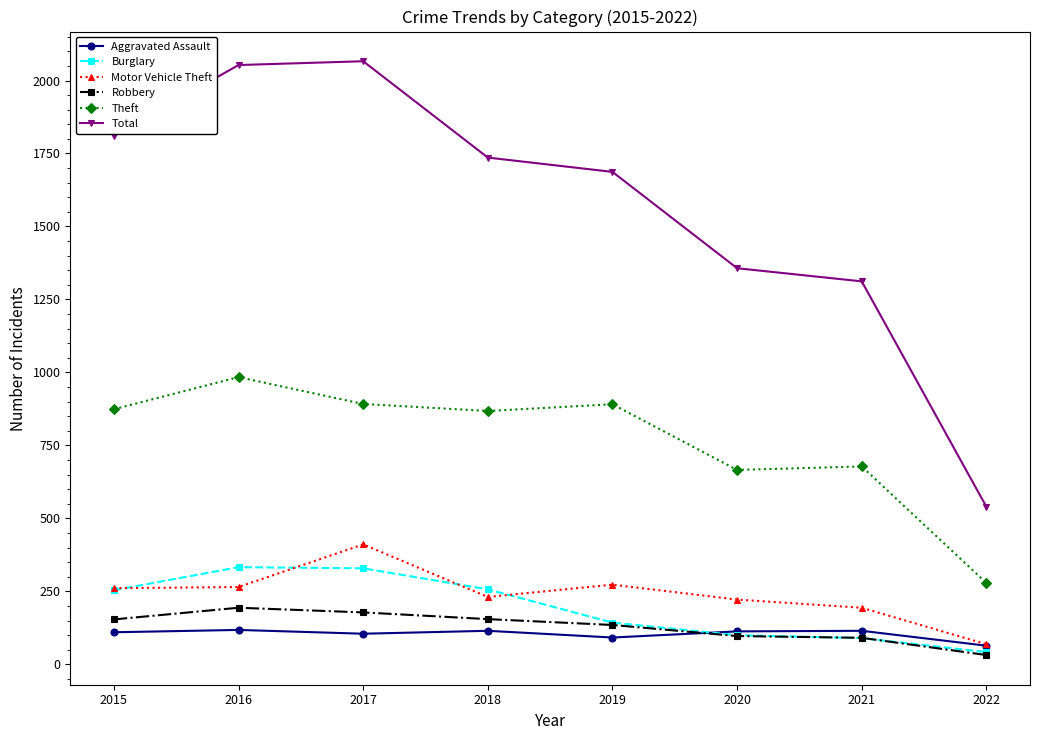

Where is the first local maximum for Theft?

2016